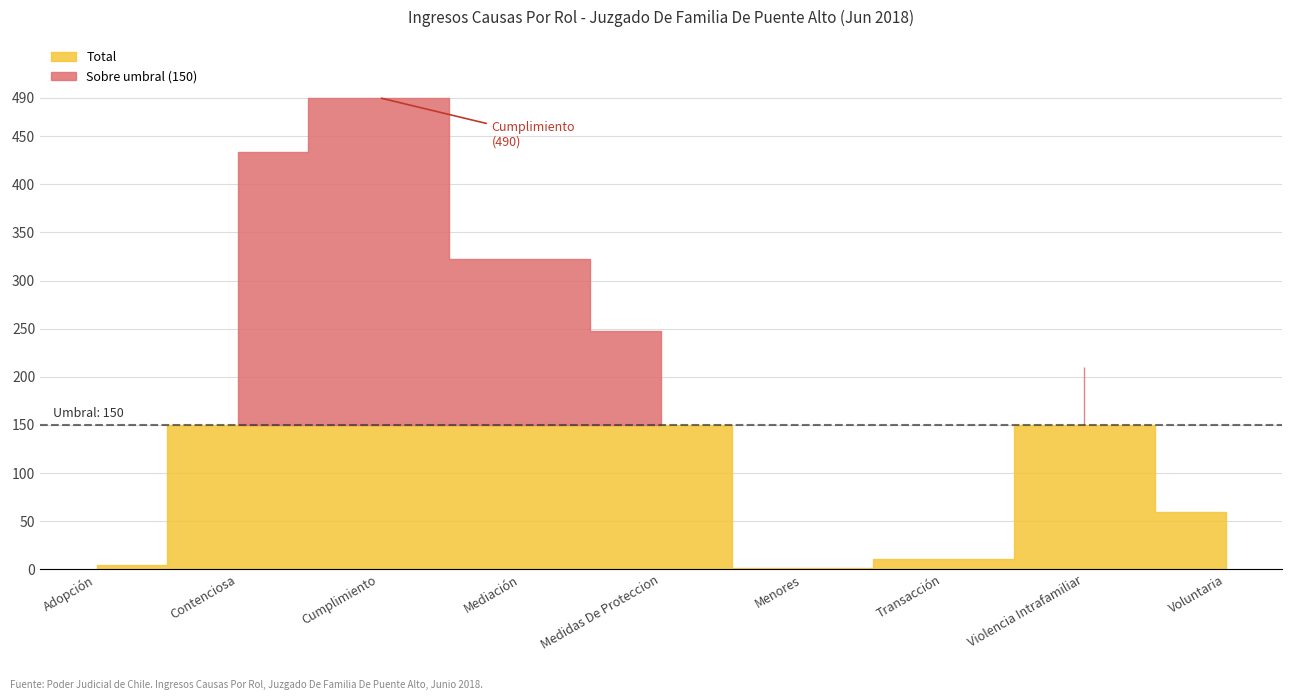

Rank the categories by value from highest to lowest.

Cumplimiento, Contenciosa, Mediación, Medidas De Proteccion, Violencia Intrafamiliar, Voluntaria, Transacción, Adopción, Menores